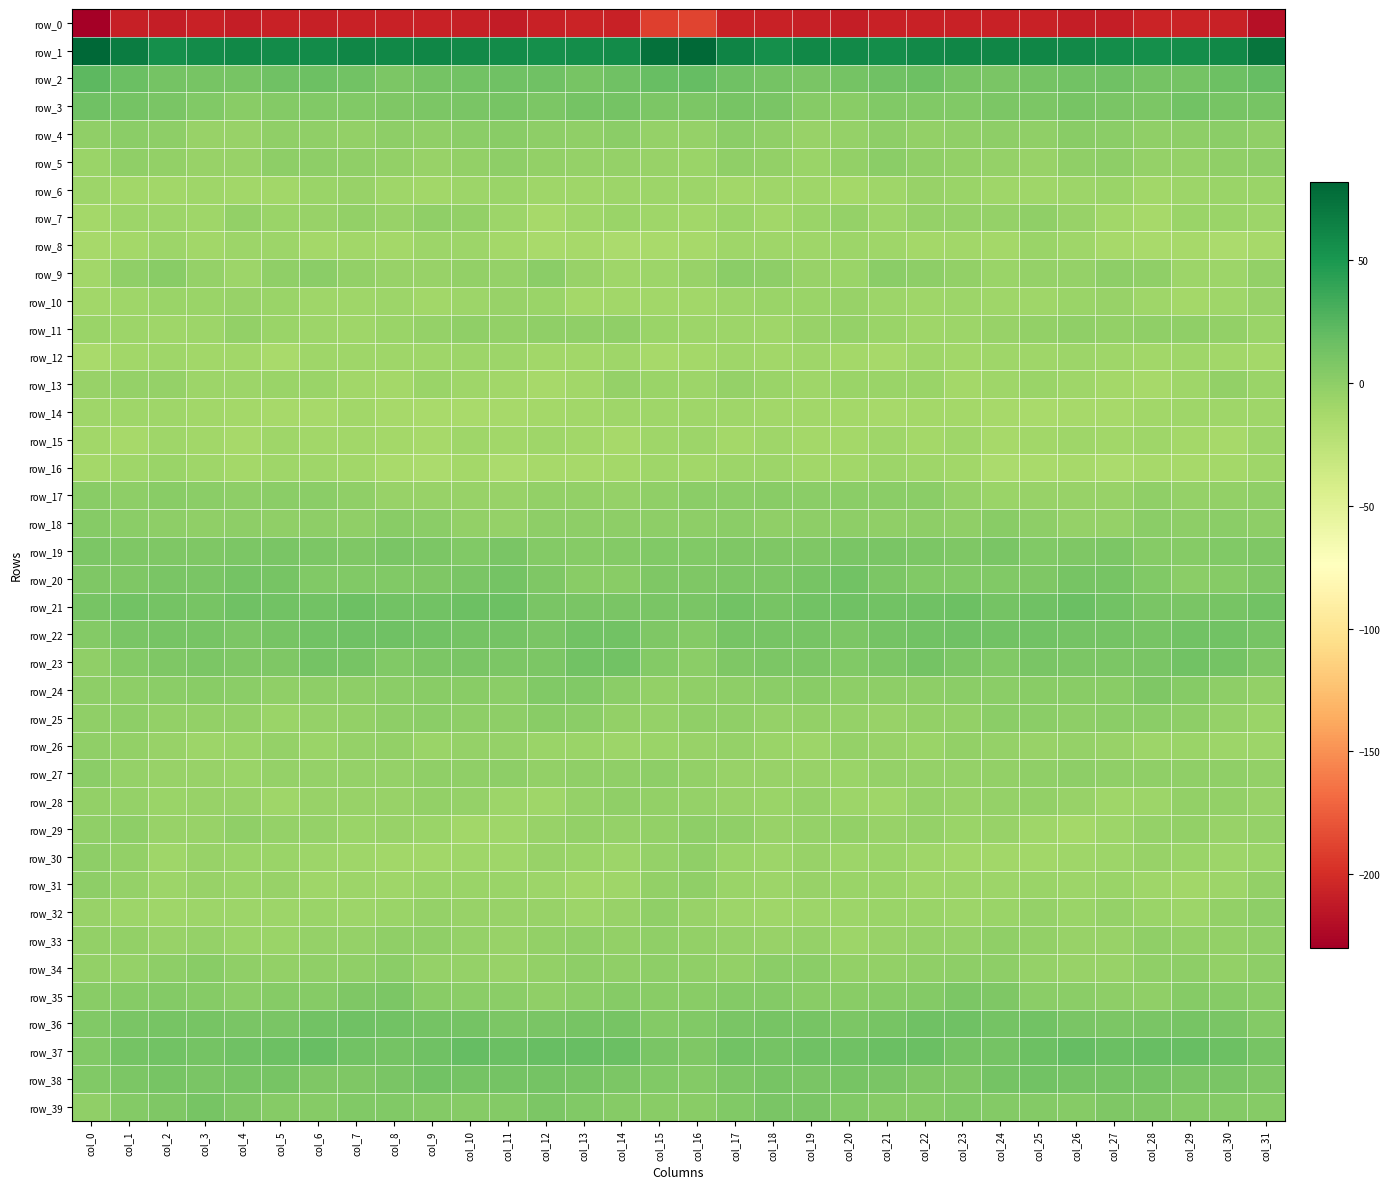

True or false: row_20 has a value of 5.5 at col_8.

True